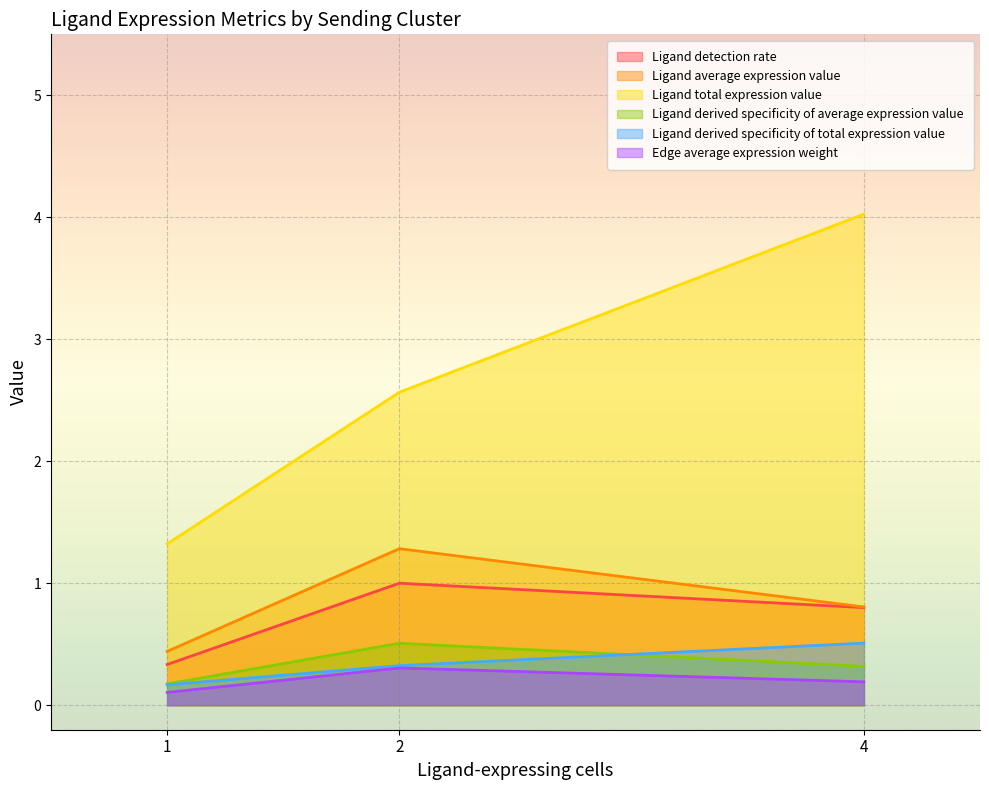

What is the sum of the Ligand detection rate values at Neutrophils (1 cell) and Cancer Cell (4 cells)?

1.1